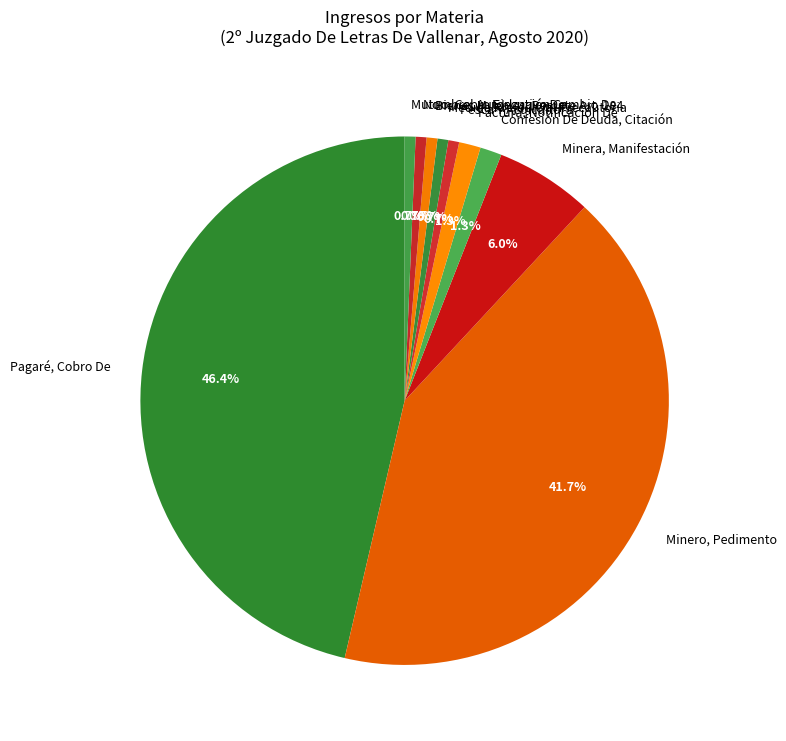

Do Medida Prejudicial Precautoria and Factura, Notificación De together represent more than half of the pie?

No